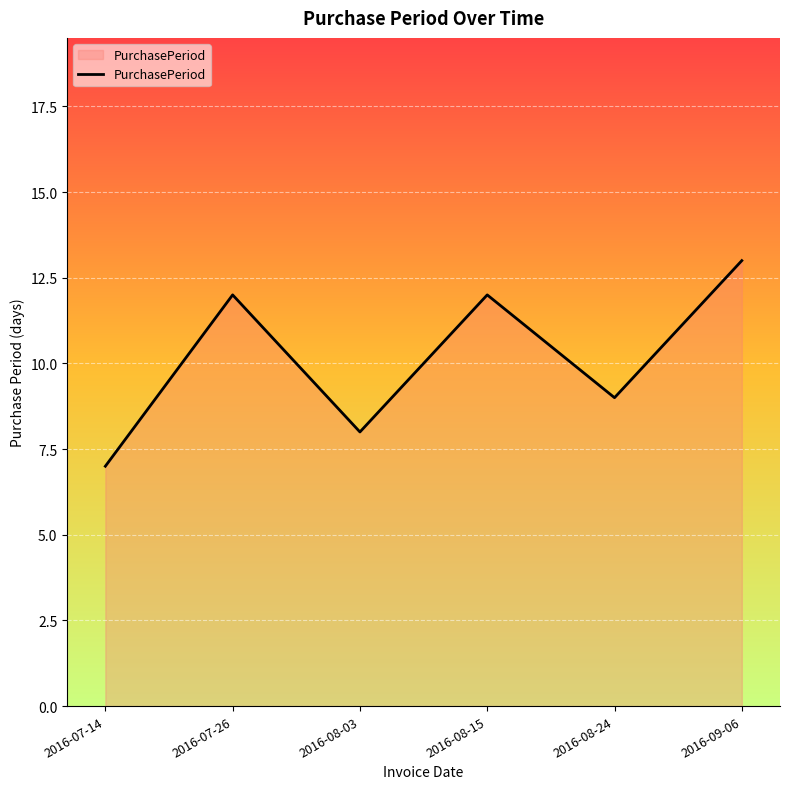

What is the change in value from 2016-07-26 to 2016-08-24?

-3